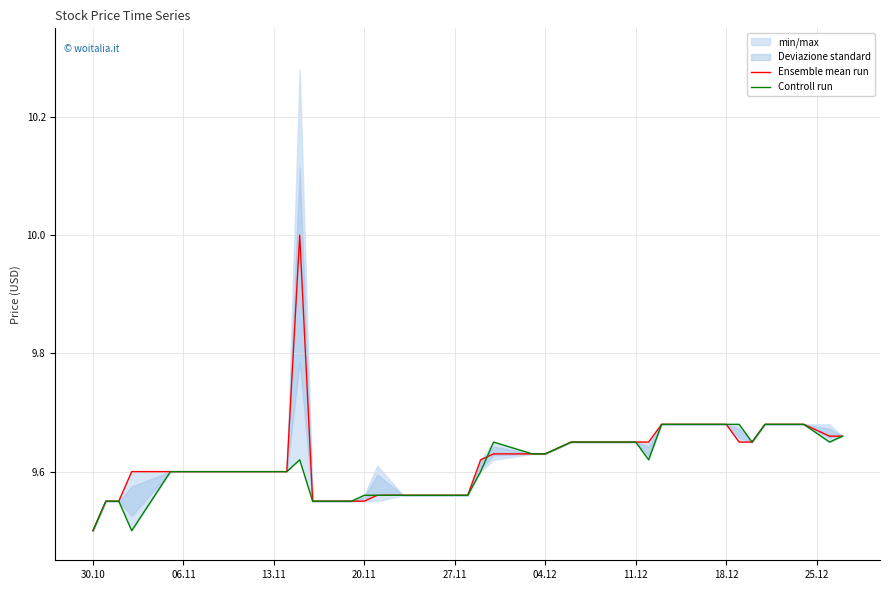

The Ensemble mean run series shows 14.0 at 13.11. True or false?

False